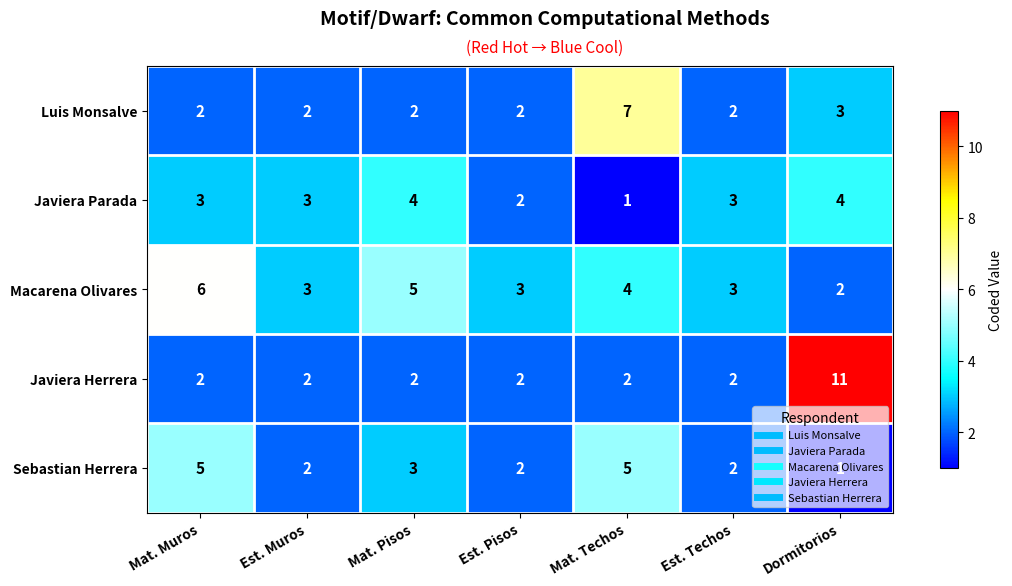

How many data points does each series have?

7